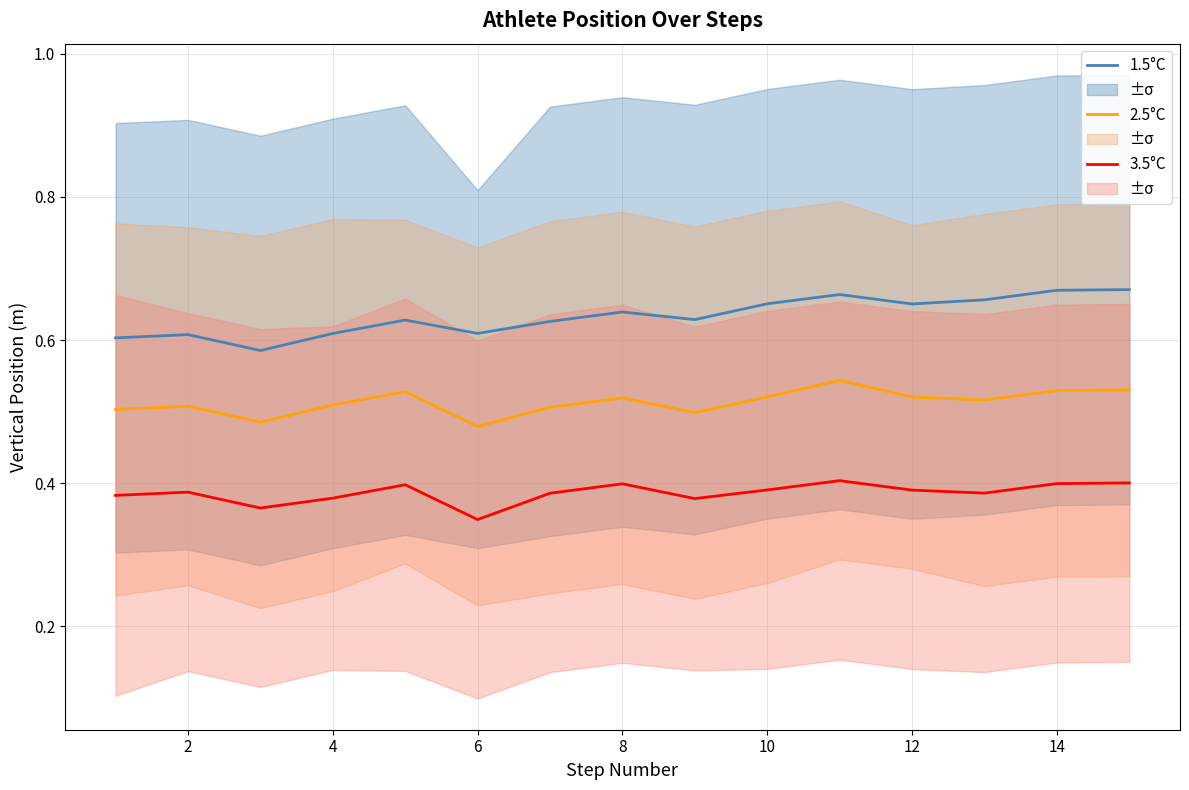

True or false: 1.5°C and 2.5°C cross at least once.

False